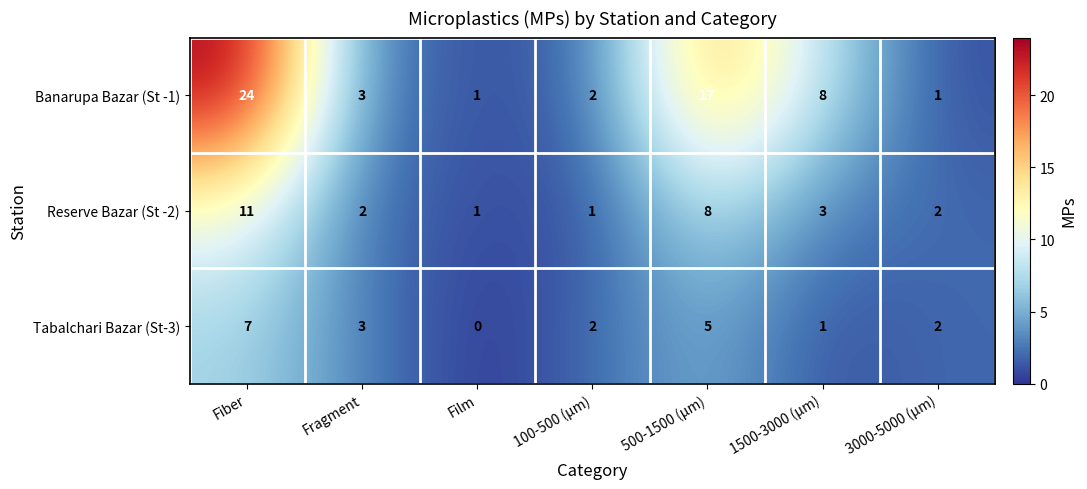

At which category does the chart reach its minimum across all series?

Film